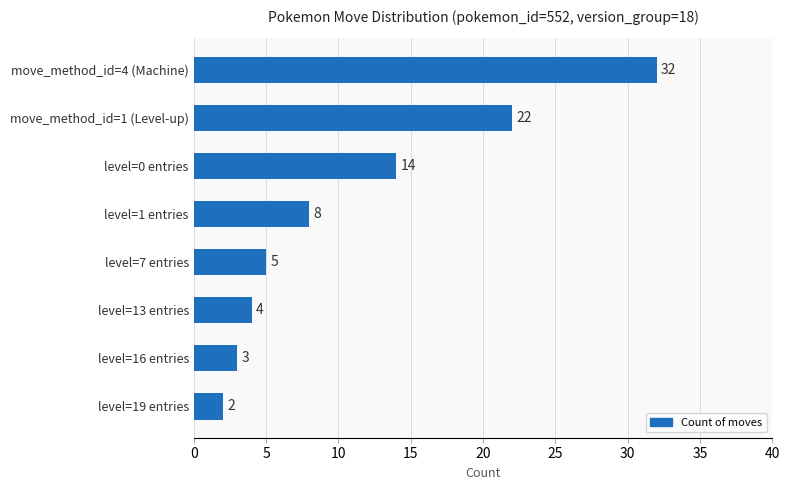

What is the average value?

11